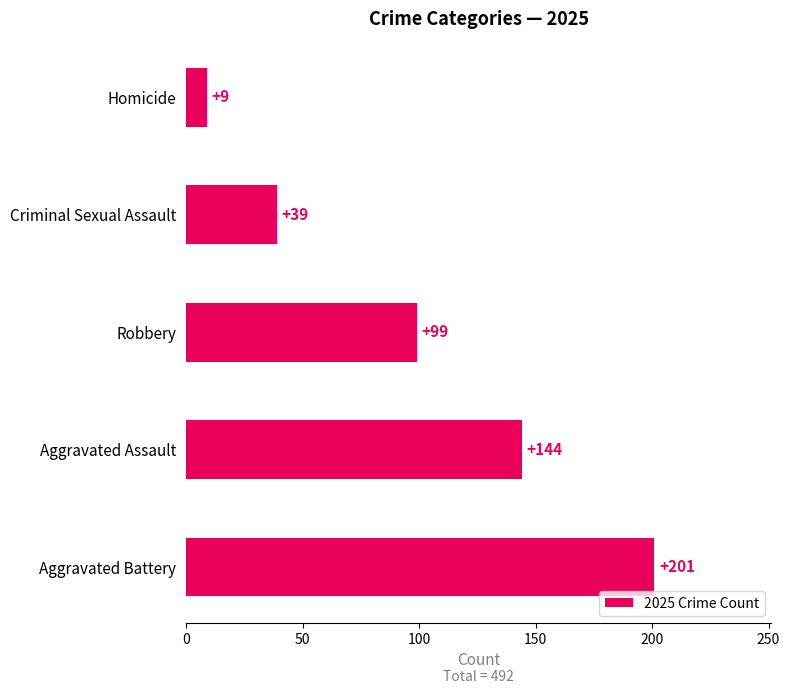

How many series are shown in this chart?

1